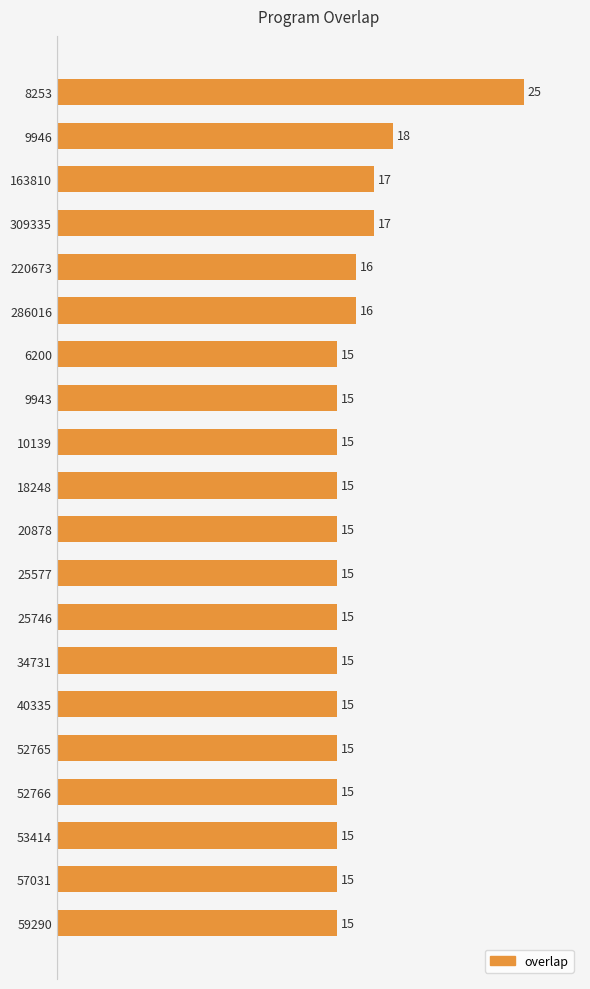

What is the difference between the second highest and minimum values?

3